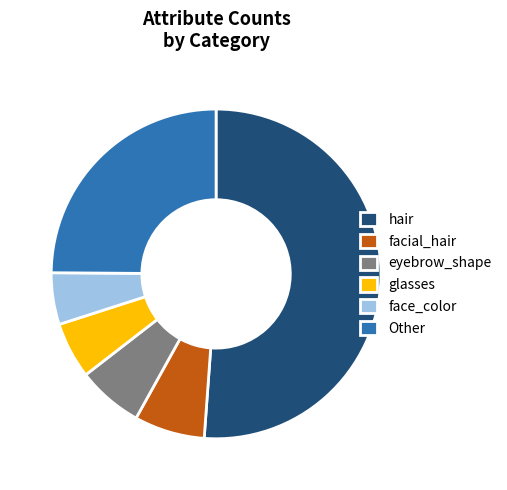

Combined, do glasses and eyebrow_shape account for over 50%?

No